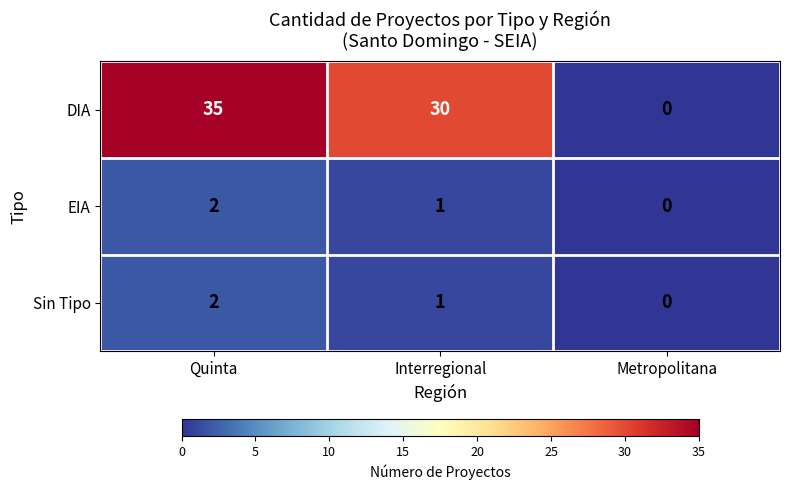

Rank the categories by Sin Tipo value from lowest to highest.

Metropolitana, Interregional, Quinta